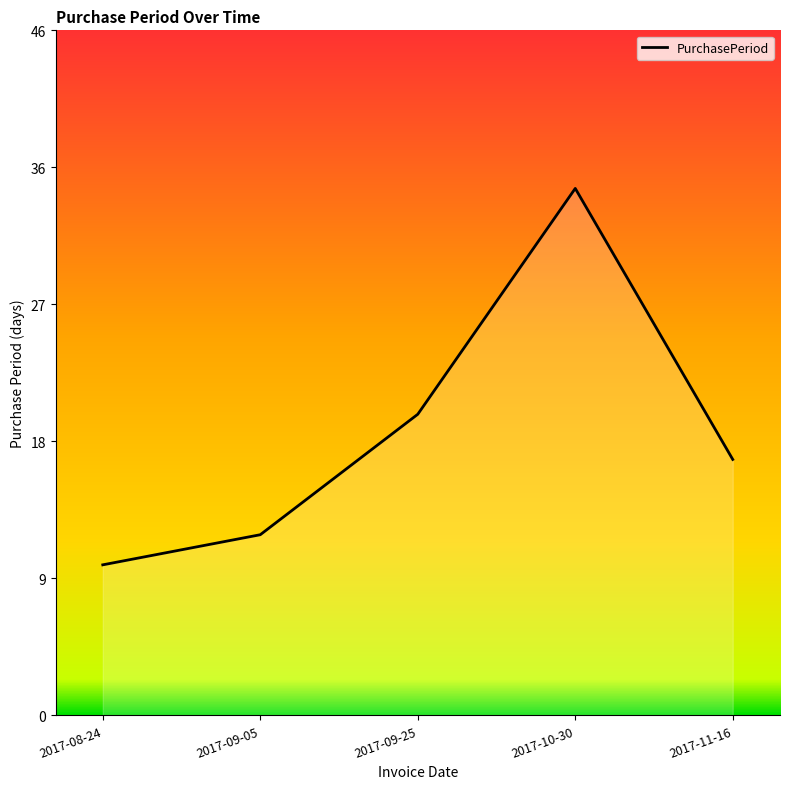

Is it true that the value at 2017-09-05 is 12?

True